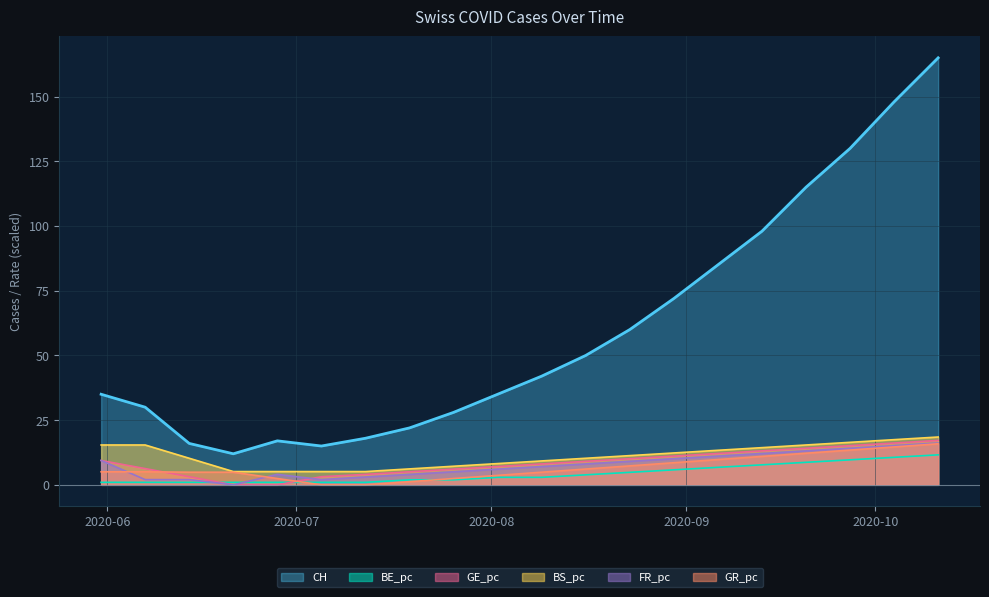

What is the difference between the maximum and minimum values in the GR_pc series?

15.9